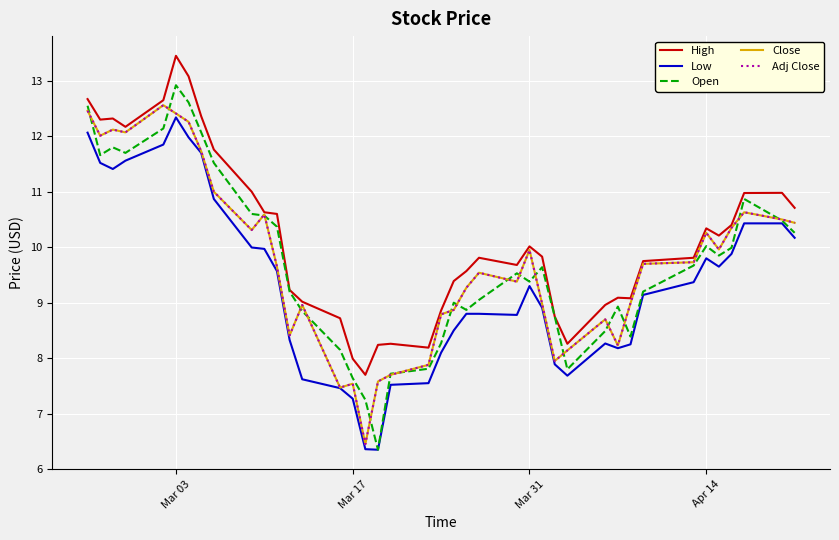

Which series has the largest total across all categories?

High